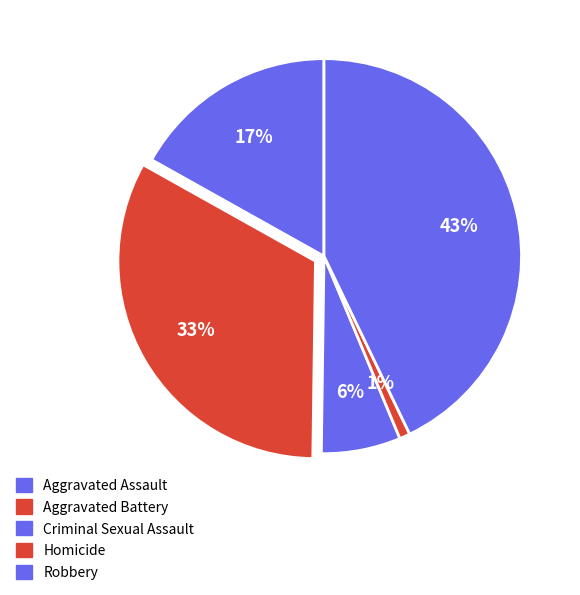

How many segments does this pie chart have?

5